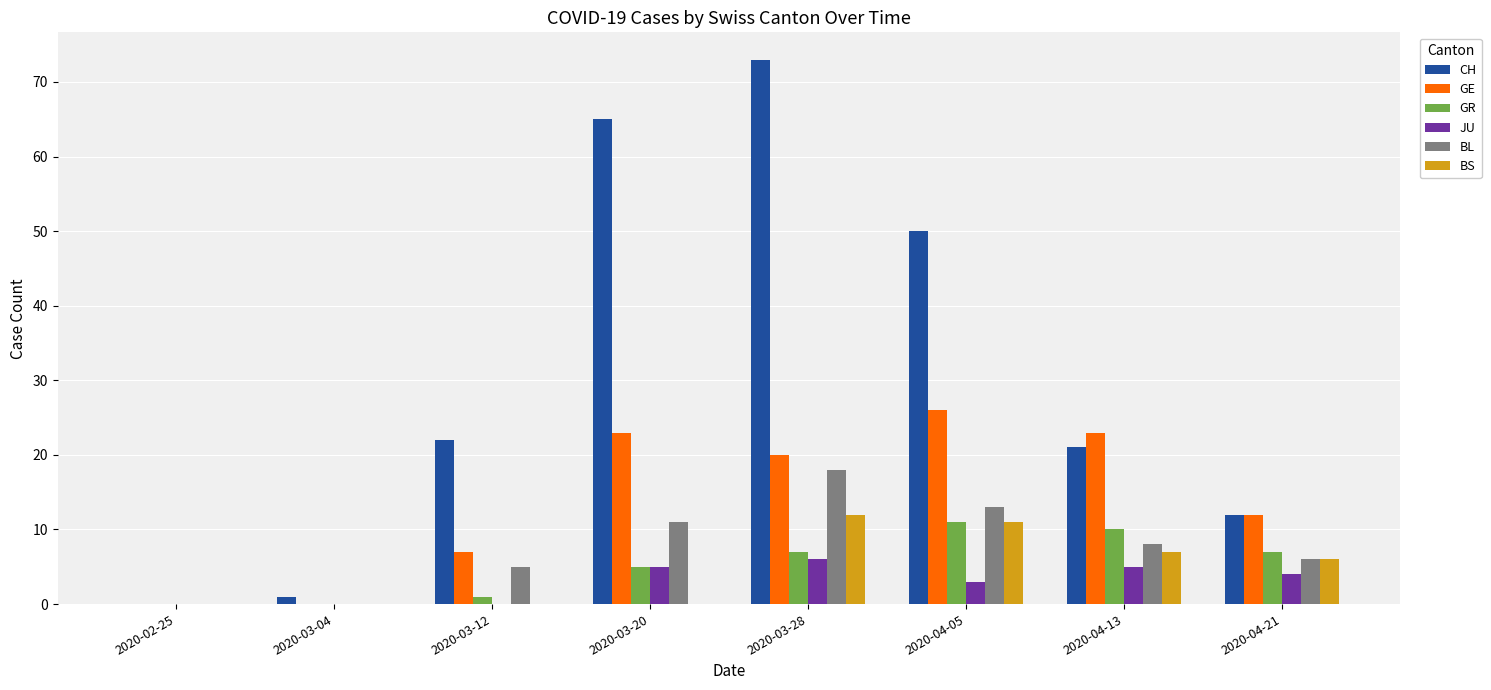

Reading left to right, transcribe all the data shown in this chart.

CH: 2020-02-25=0	2020-03-04=1	2020-03-12=22	2020-03-20=65	2020-03-28=73	2020-04-05=50	2020-04-13=21	2020-04-21=12
GE: 2020-02-25=0	2020-03-04=0	2020-03-12=7	2020-03-20=23	2020-03-28=20	2020-04-05=26	2020-04-13=23	2020-04-21=12
GR: 2020-02-25=0	2020-03-04=0	2020-03-12=1	2020-03-20=5	2020-03-28=7	2020-04-05=11	2020-04-13=10	2020-04-21=7
JU: 2020-02-25=0	2020-03-04=0	2020-03-12=0	2020-03-20=5	2020-03-28=6	2020-04-05=3	2020-04-13=5	2020-04-21=4
BL: 2020-02-25=0	2020-03-04=0	2020-03-12=5	2020-03-20=11	2020-03-28=18	2020-04-05=13	2020-04-13=8	2020-04-21=6
BS: 2020-02-25=0	2020-03-04=0	2020-03-12=0	2020-03-20=0	2020-03-28=12	2020-04-05=11	2020-04-13=7	2020-04-21=6